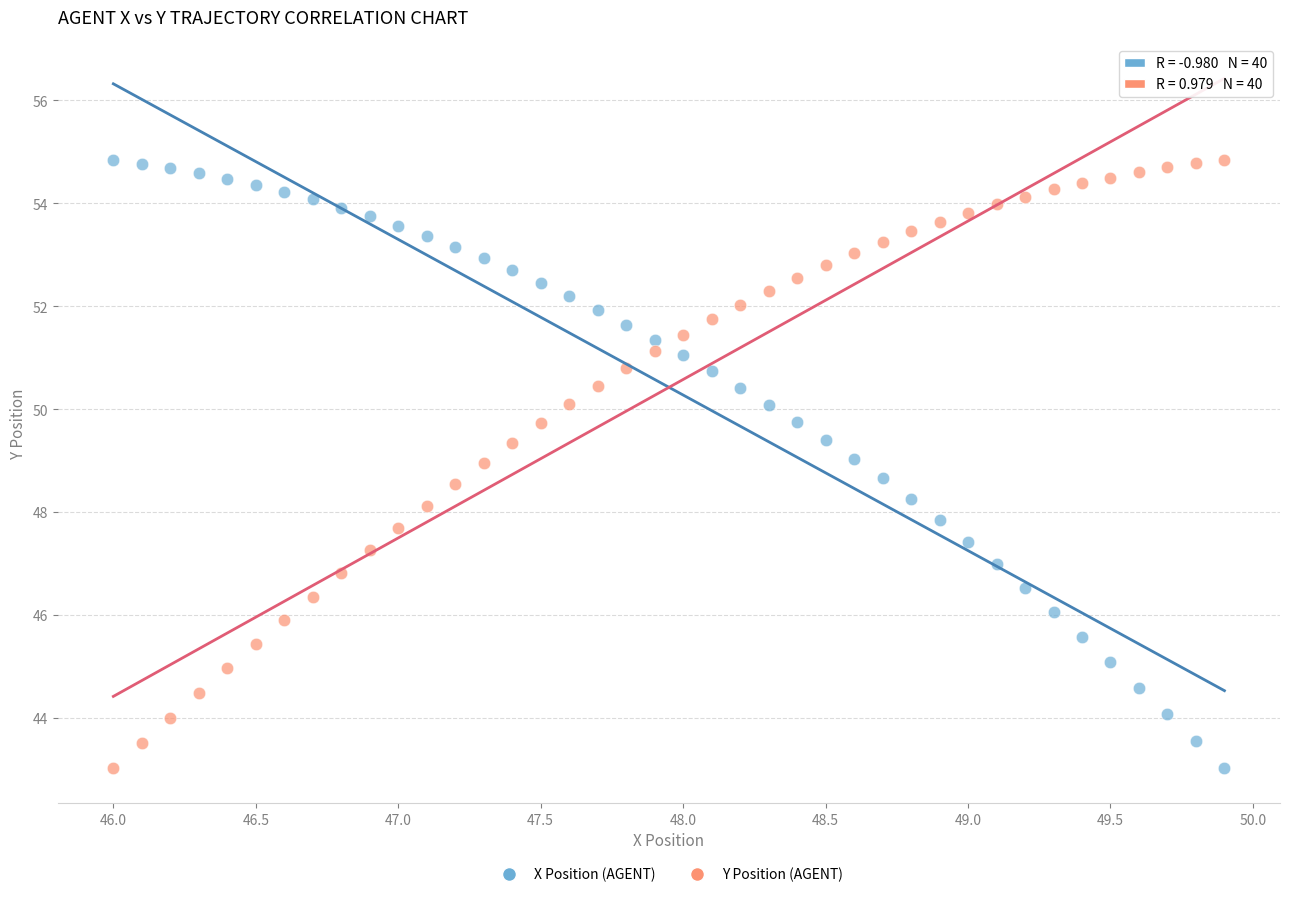

Across all data points, what is the range of Y values (max minus min)?

11.8